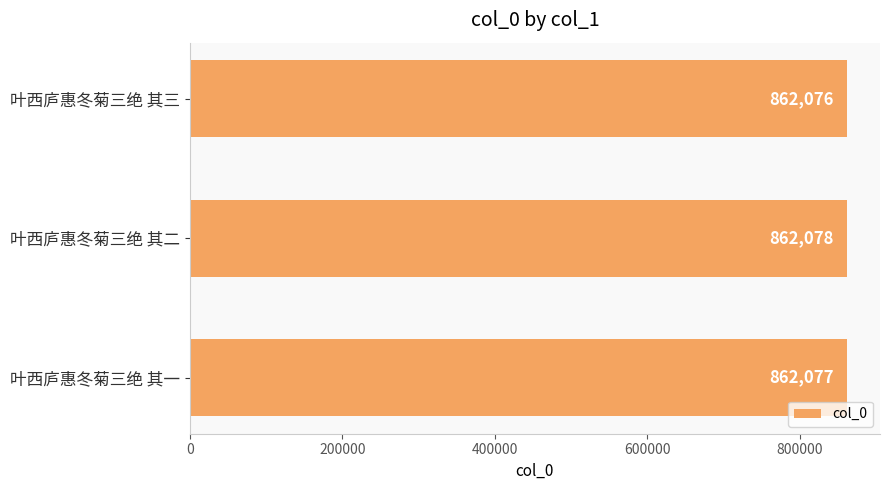

Reading top to bottom, transcribe all the data shown in this chart.

862076	862078	862077